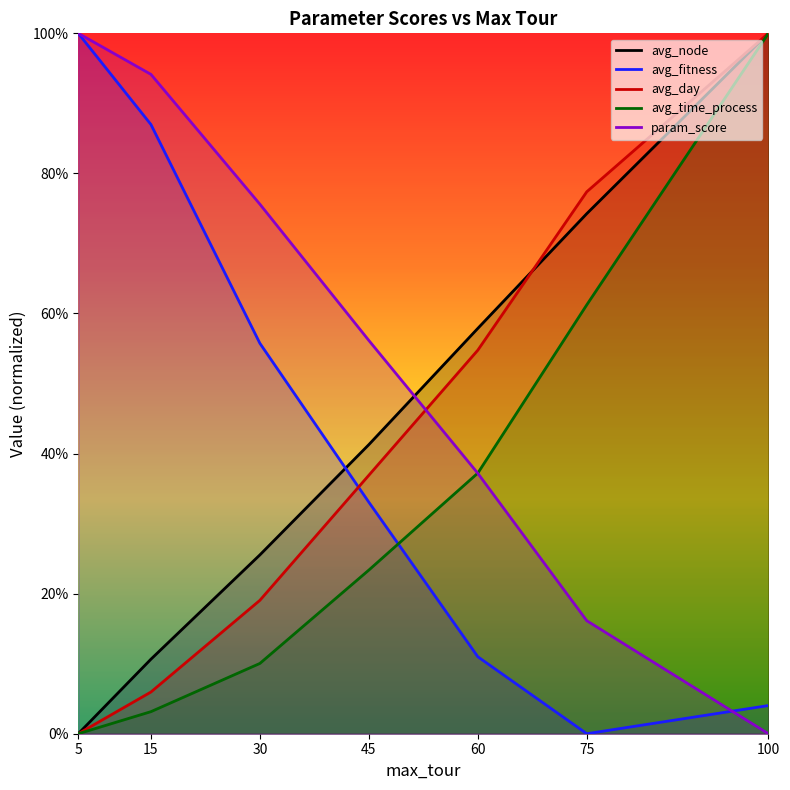

True or false: param_score has a value of 0.1 at 75.

False